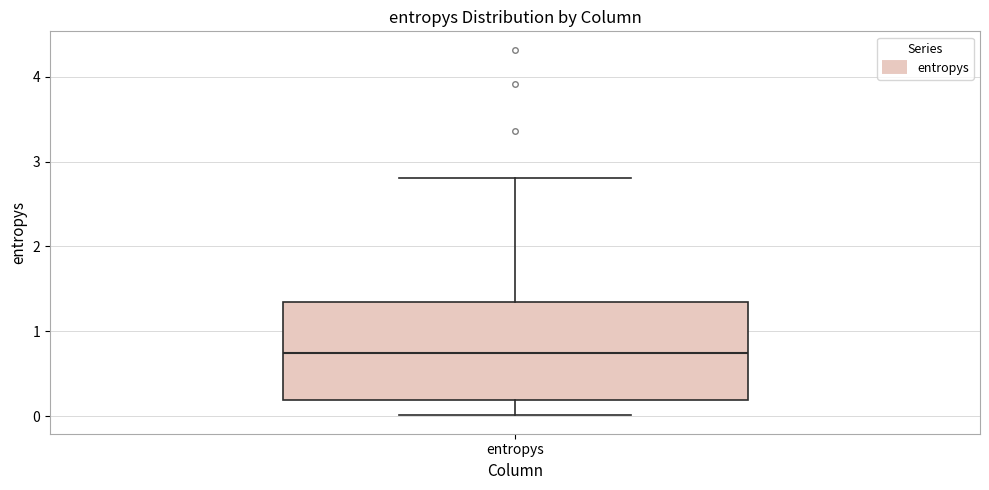

Read this box plot against the y-axis: the position of the median line, the range covered by the box, and the ends of both whiskers. The values are not printed on the chart, so give them approximately, as read against the axis.

median 0.7, box 0.2 to 1.3, whiskers 0.0 to 2.8